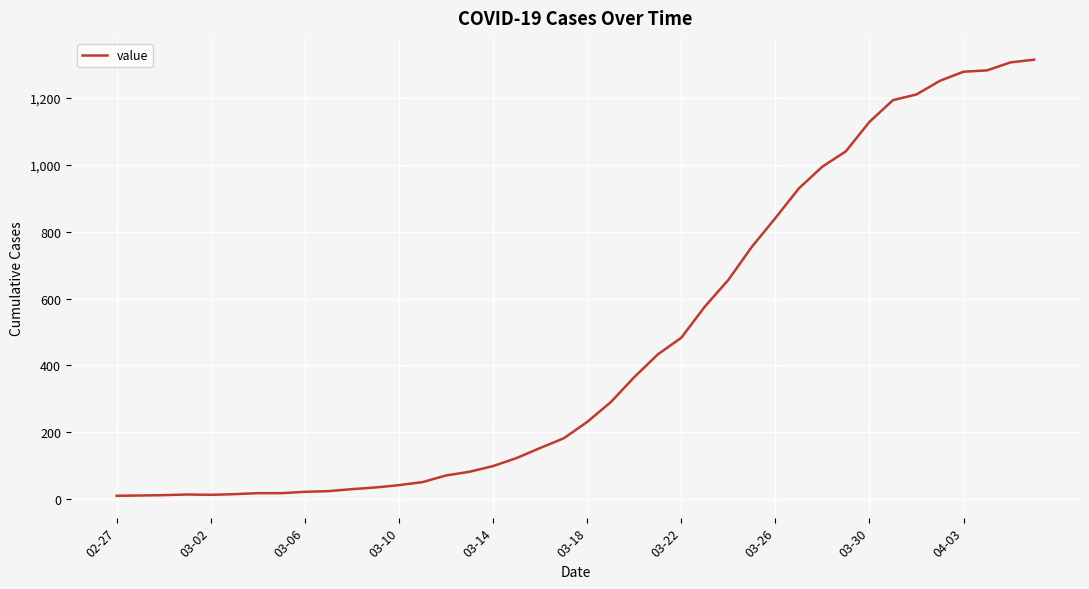

What is the smallest value displayed?

10